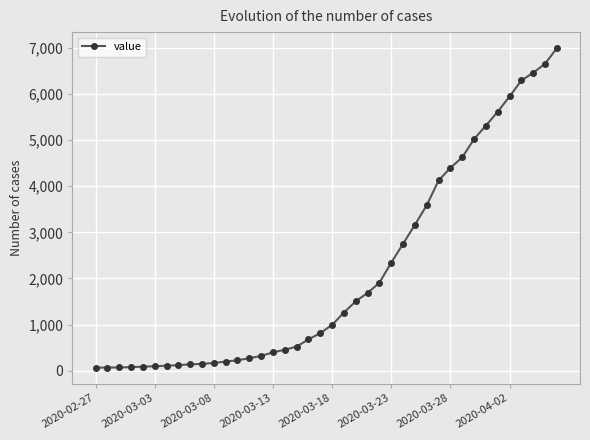

Does the chart have visible grid lines?

Yes